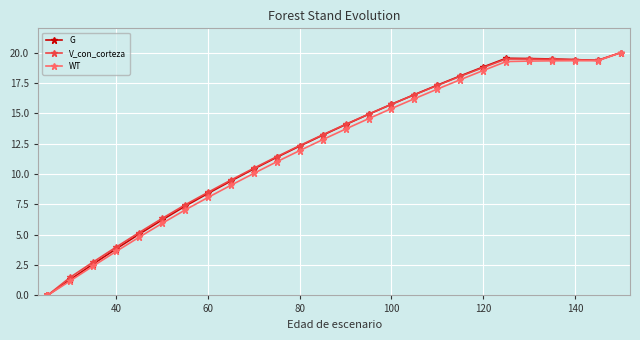

Which series ends up on top after the final intersection of G and V_con_corteza?

V_con_corteza